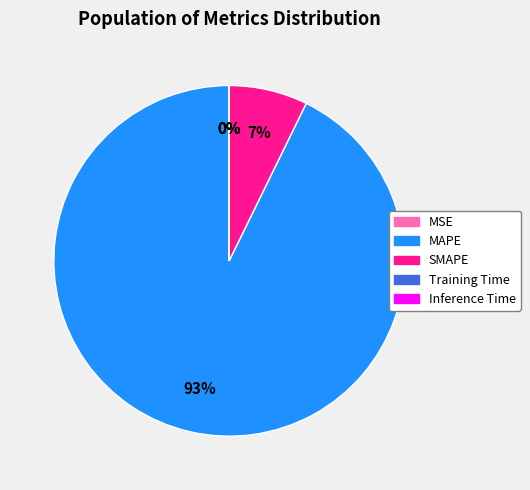

What is the majority slice?

MAPE